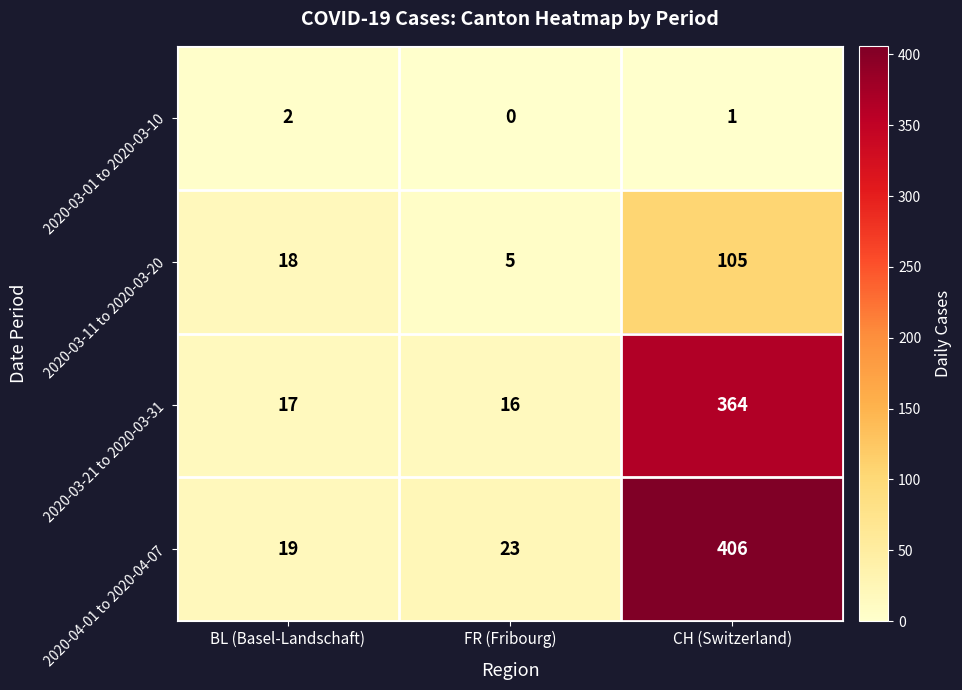

What is the sum of all 2020-03-11 to 2020-03-20 values?

128